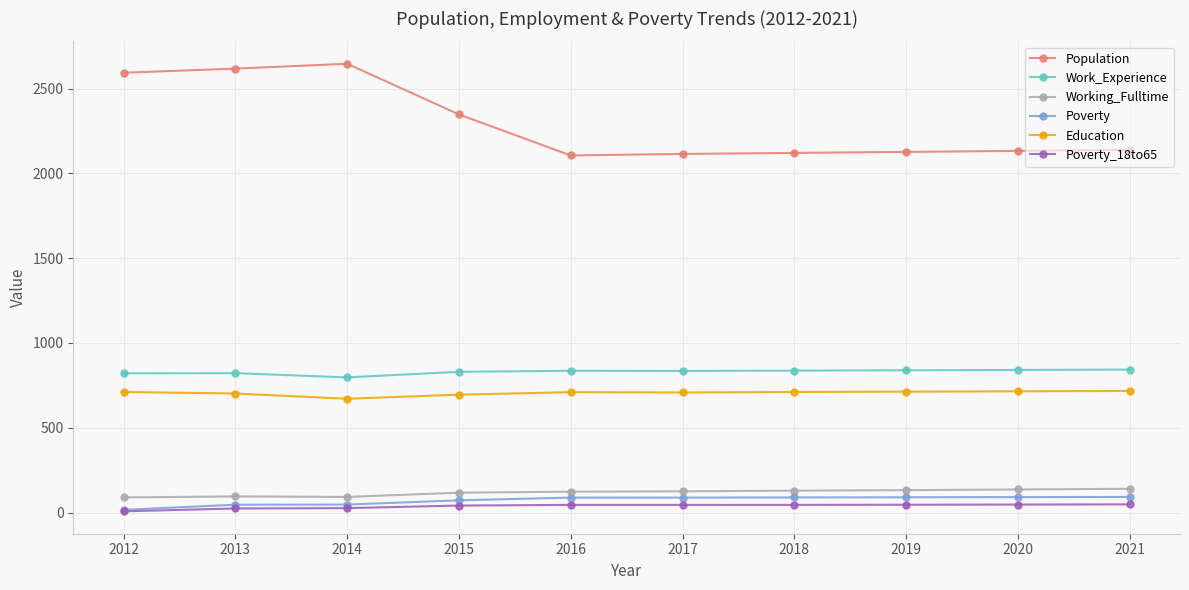

How many categories are shown in the chart?

10